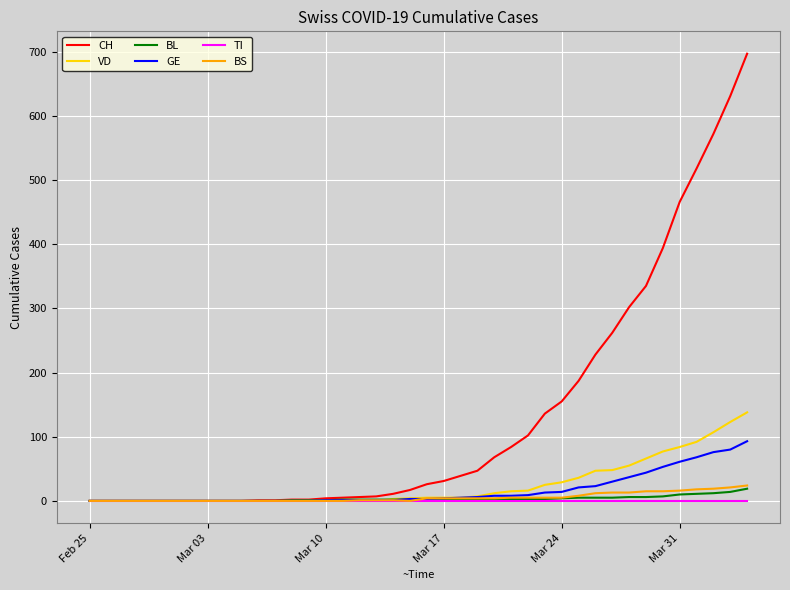

What is the highest value of the BL series?

19